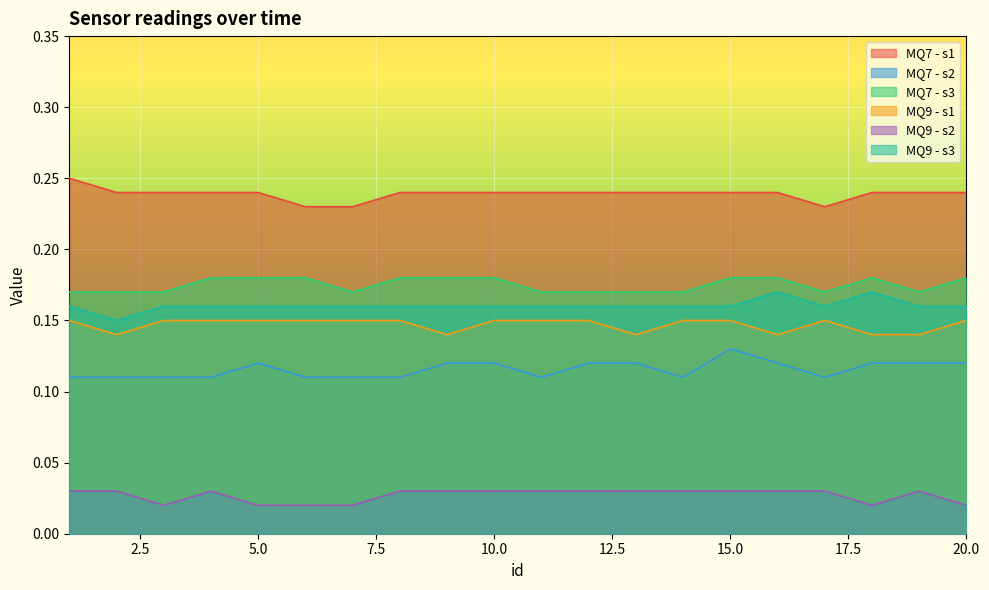

What is the total value across all series at 13?

0.9